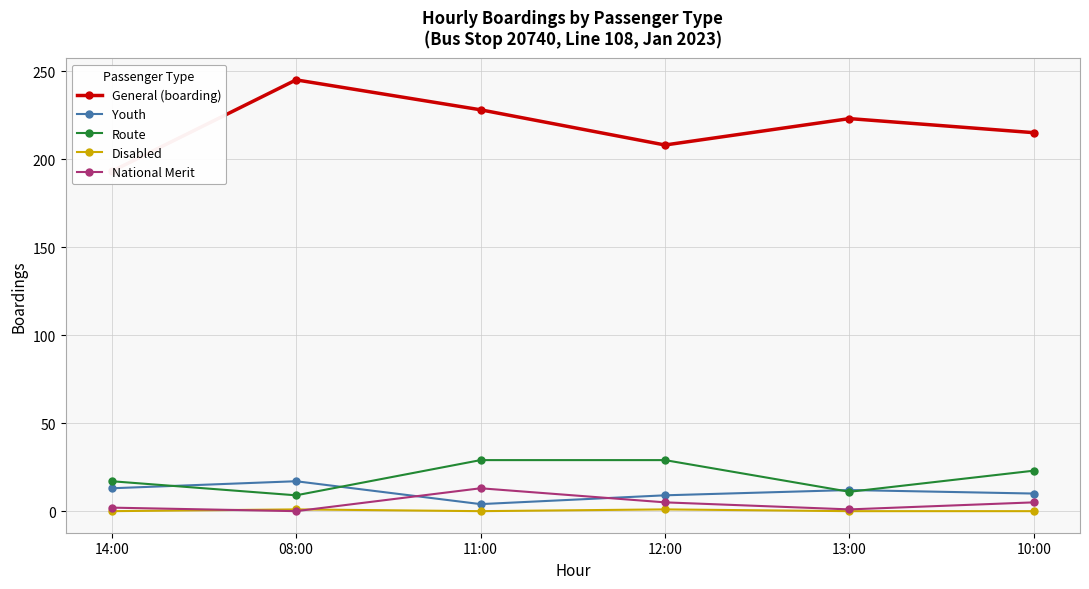

Between 08:00 and 10:00, which series saw the biggest shift?

General (boarding)